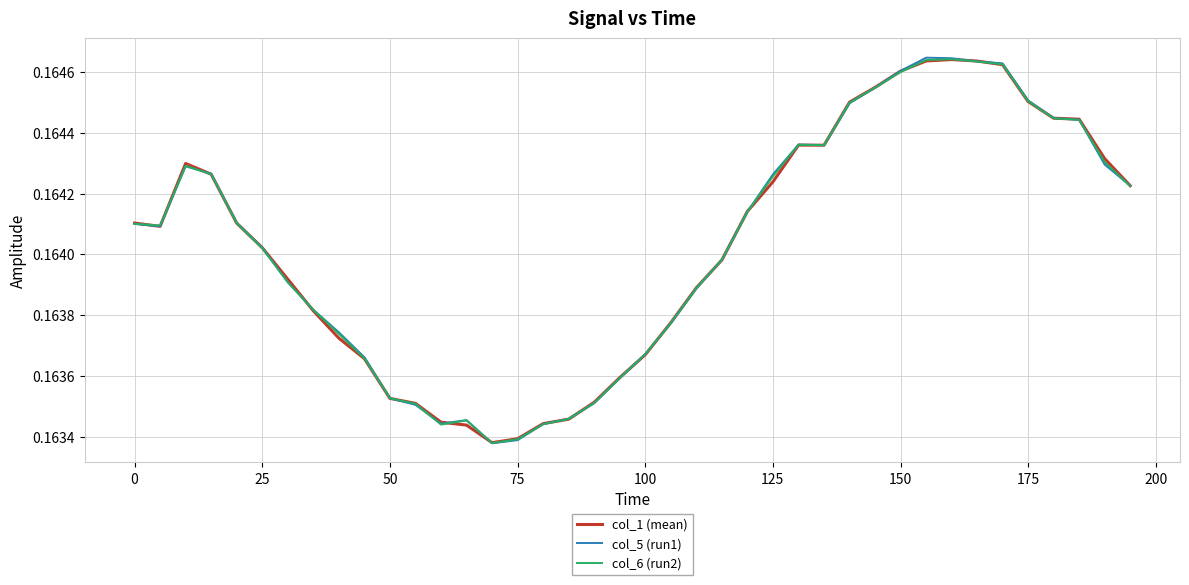

Which series has the largest range (max minus min)?

col_5 (run1)